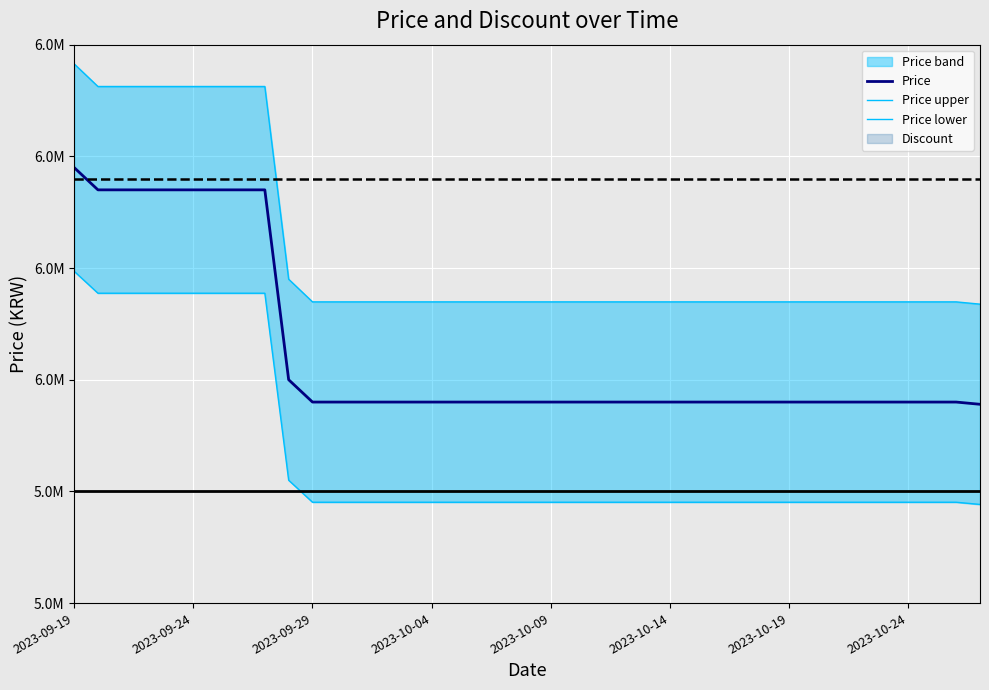

Where is Price lower nearest to the value 5992740?

9